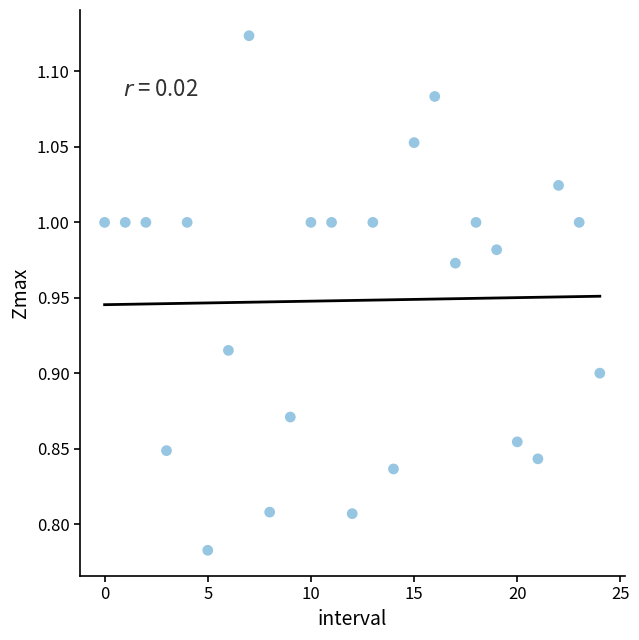

What is the range of Y values (max minus min)?

0.3